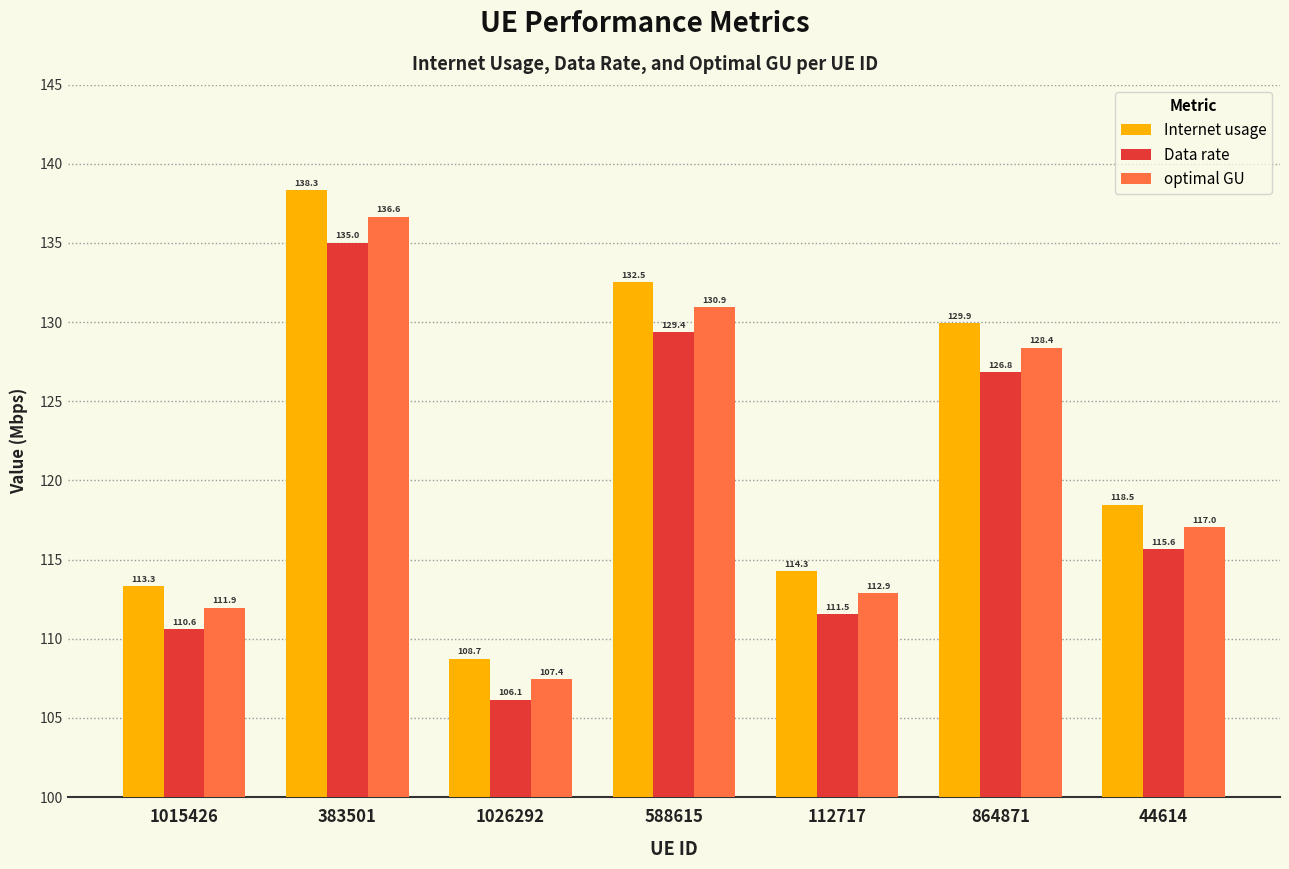

Which series has the largest total across all categories?

Internet usage